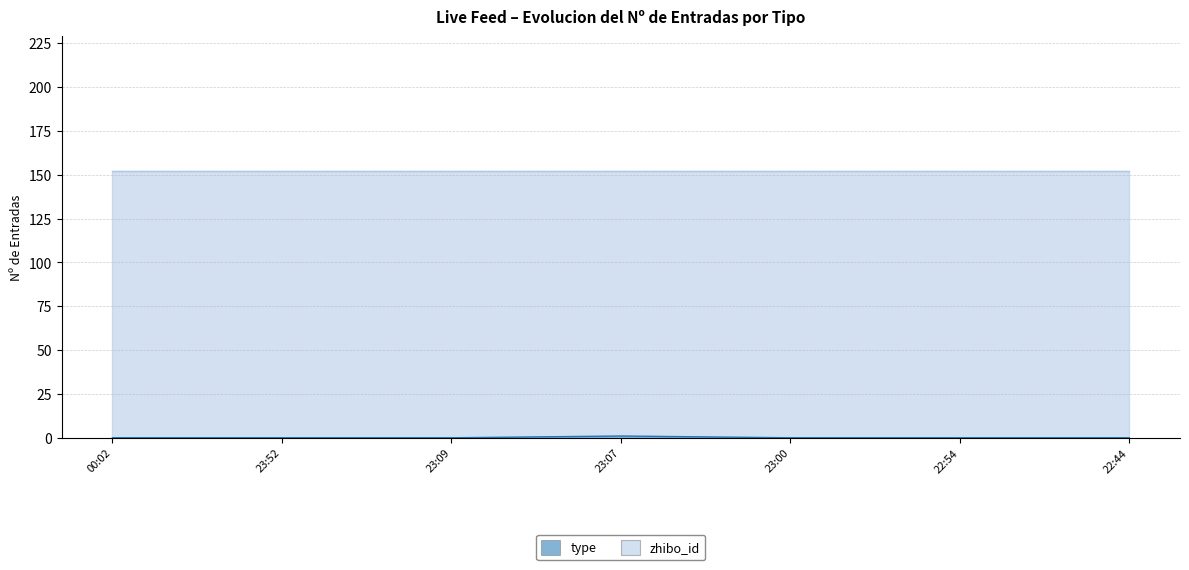

Which series has the largest total across all categories?

zhibo_id